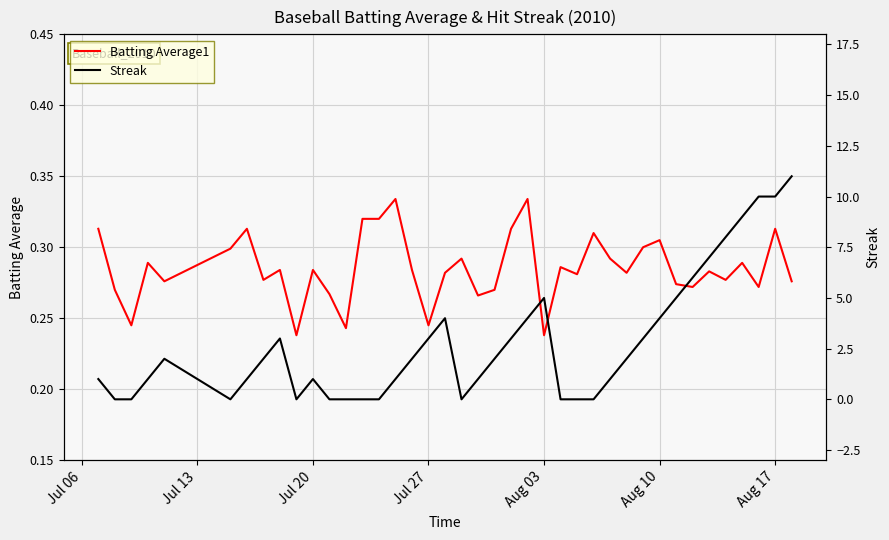

How many lines are shown in the chart?

2